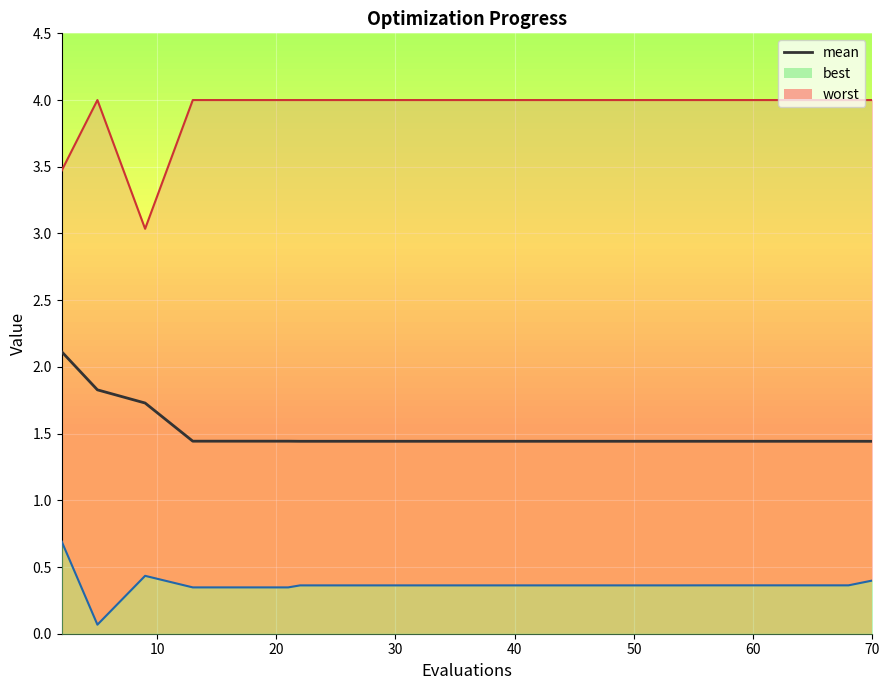

Count the values in the range 1 to 2.

19